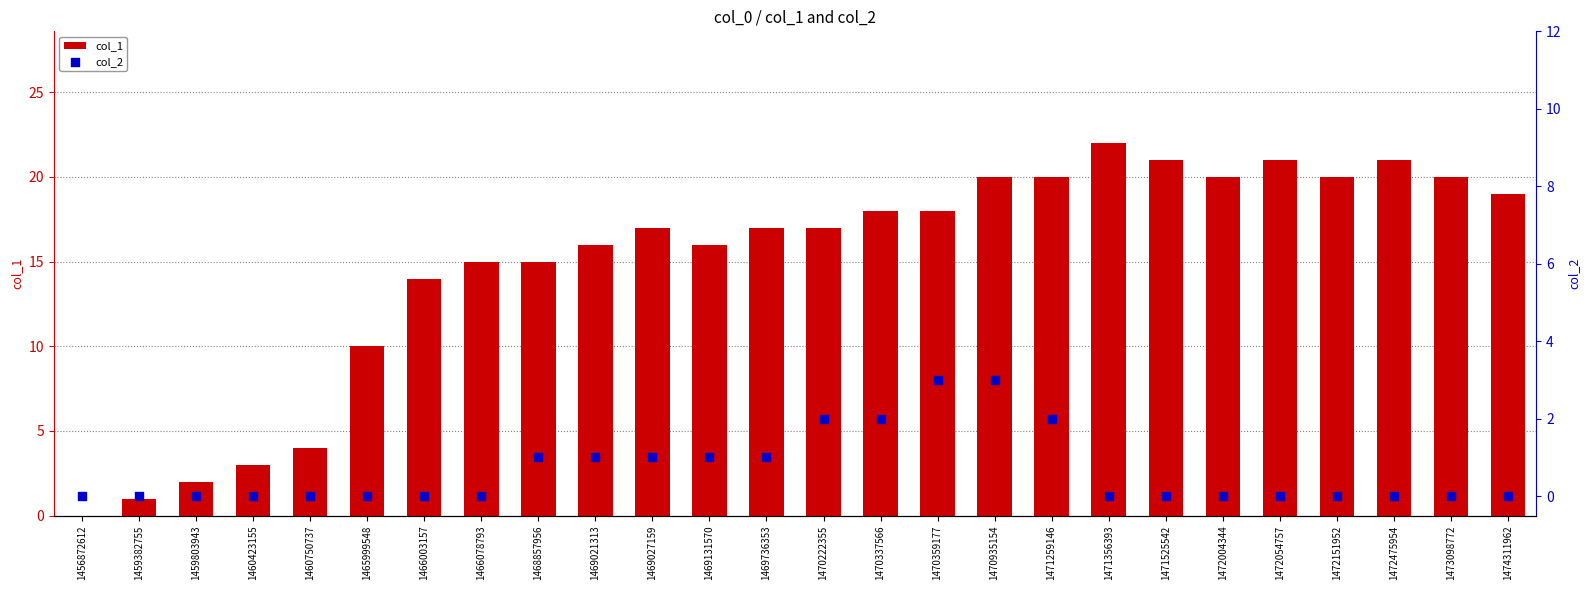

Which series has the largest total across all categories?

col_1